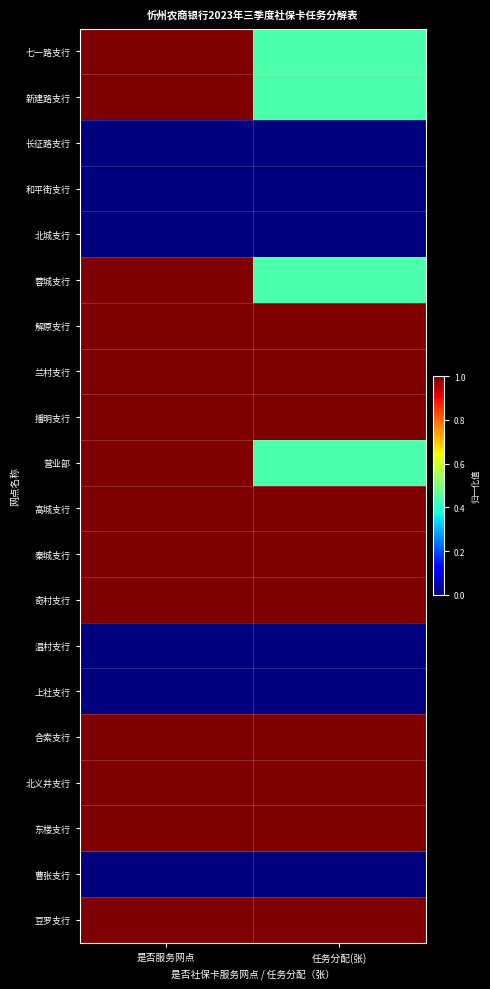

Reading left to right, list all the values displayed in this chart.

七一路支行: 是否服务网点=1.0	任务分配(张)=0.4
新建路支行: 是否服务网点=1.0	任务分配(张)=0.4
长征路支行: 是否服务网点=0.0	任务分配(张)=0.0
和平街支行: 是否服务网点=0.0	任务分配(张)=0.0
北城支行: 是否服务网点=0.0	任务分配(张)=0.0
蓉城支行: 是否服务网点=1.0	任务分配(张)=0.4
解原支行: 是否服务网点=1.0	任务分配(张)=1.0
兰村支行: 是否服务网点=1.0	任务分配(张)=1.0
播明支行: 是否服务网点=1.0	任务分配(张)=1.0
营业部: 是否服务网点=1.0	任务分配(张)=0.4
高城支行: 是否服务网点=1.0	任务分配(张)=1.0
秦城支行: 是否服务网点=1.0	任务分配(张)=1.0
奇村支行: 是否服务网点=1.0	任务分配(张)=1.0
温村支行: 是否服务网点=0.0	任务分配(张)=0.0
上社支行: 是否服务网点=0.0	任务分配(张)=0.0
合索支行: 是否服务网点=1.0	任务分配(张)=1.0
北义井支行: 是否服务网点=1.0	任务分配(张)=1.0
东楼支行: 是否服务网点=1.0	任务分配(张)=1.0
曹张支行: 是否服务网点=0.0	任务分配(张)=0.0
豆罗支行: 是否服务网点=1.0	任务分配(张)=1.0